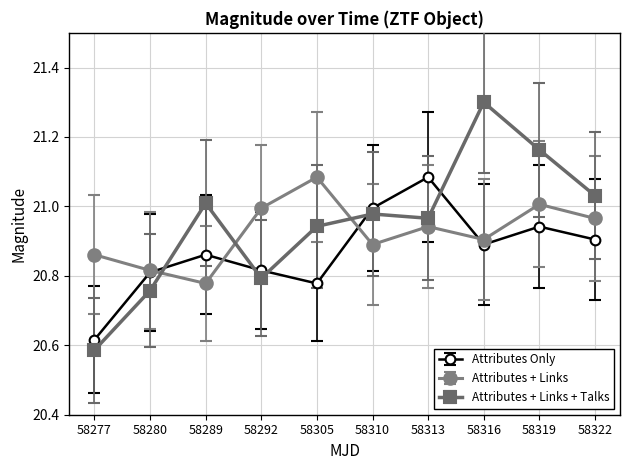

What is the greatest value displayed?

21.3